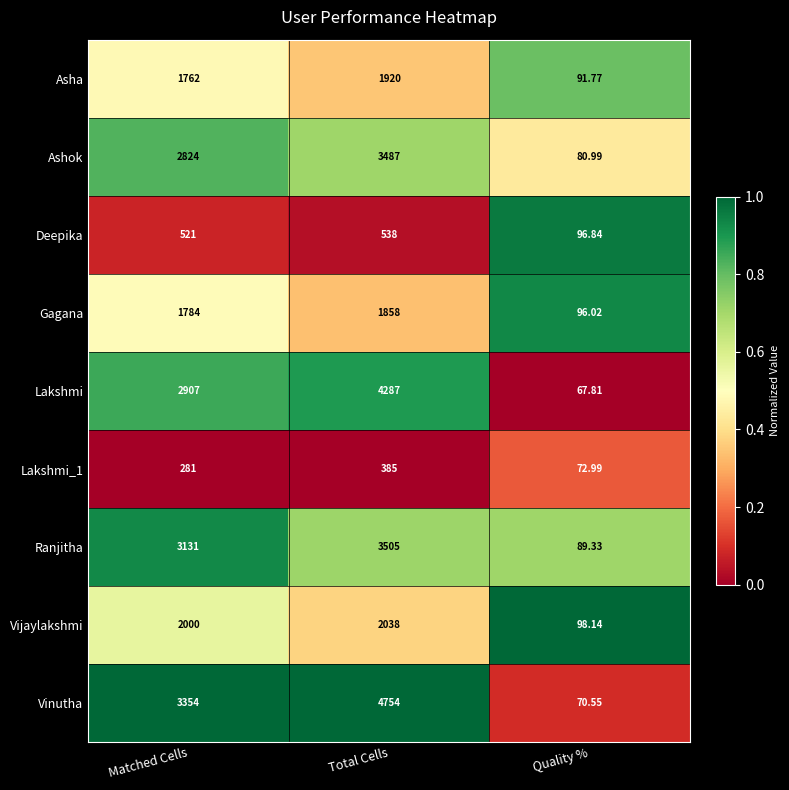

Where is Ashok nearest to the value 1783?

Matched Cells